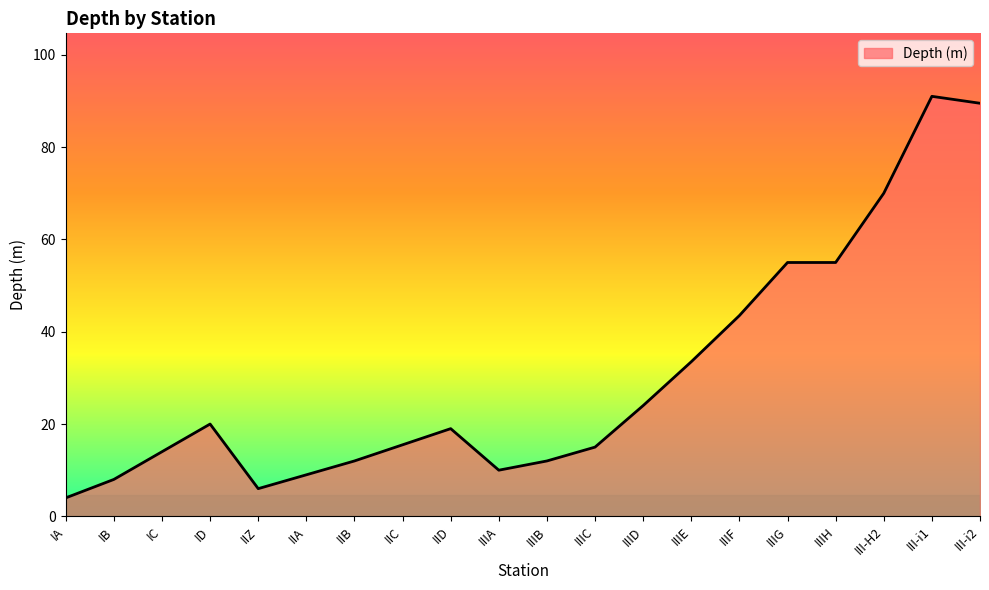

What is the sum of the values at IIIG and IIC?

70.5